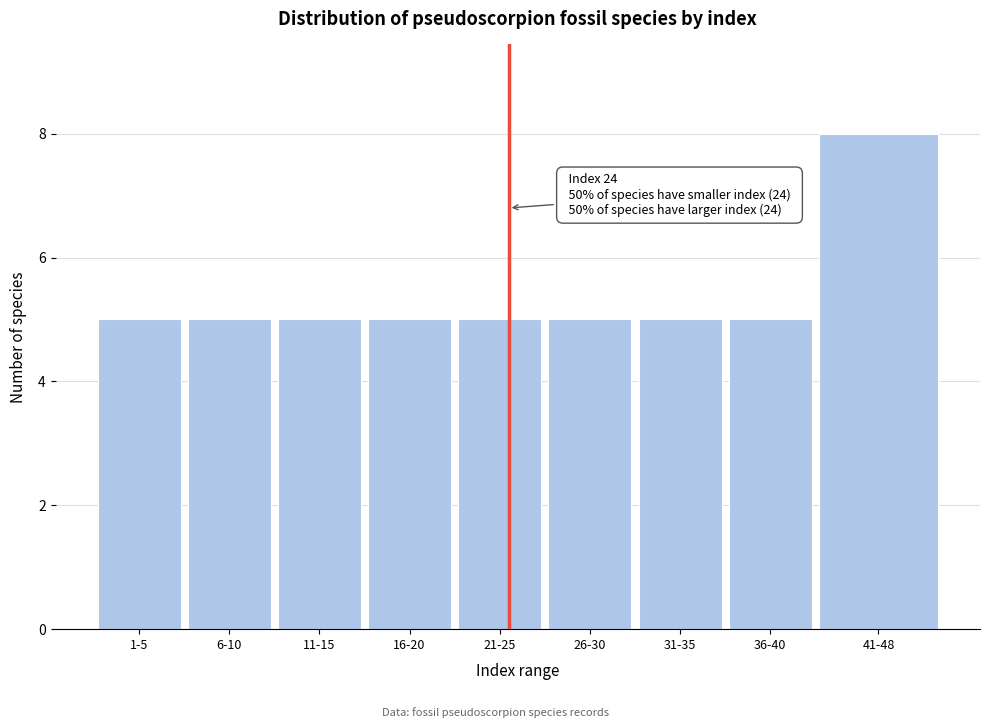

Reading left to right, what are all the values shown in this chart?

1-5=5	6-10=5	11-15=5	16-20=5	21-25=5	26-30=5	31-35=5	36-40=5	41-48=8